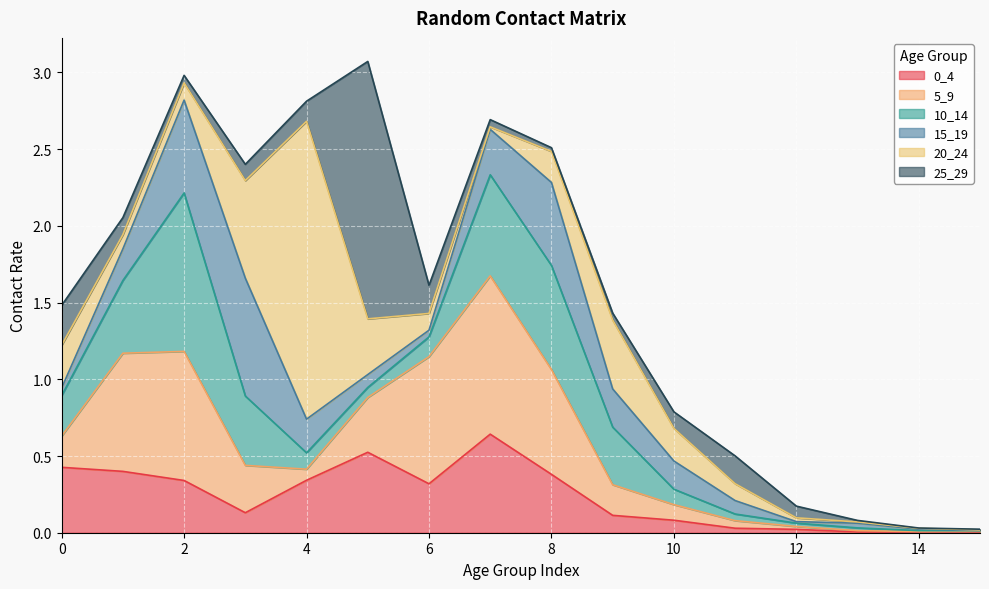

What is the difference between the second highest and minimum values in the 25_29 series?

0.3